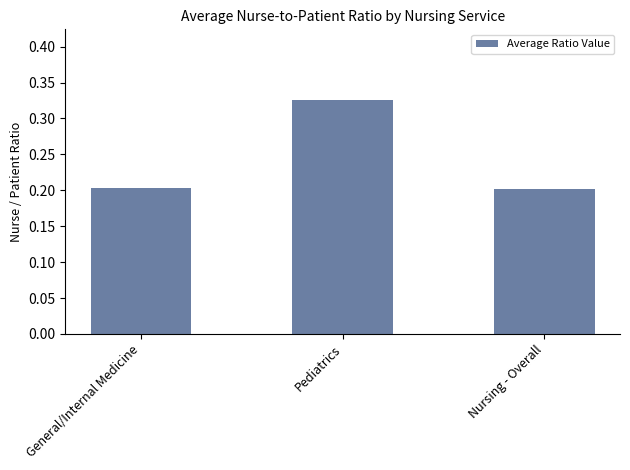

What is the label of the 2nd bar from the right?

Pediatrics